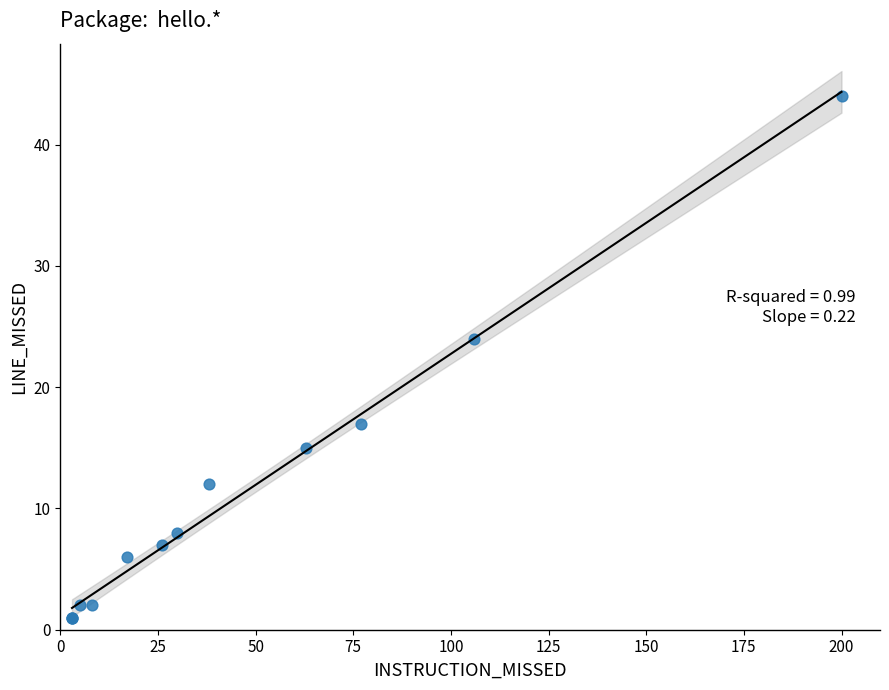

What Y value in the scatter plot is closest to 22?

24